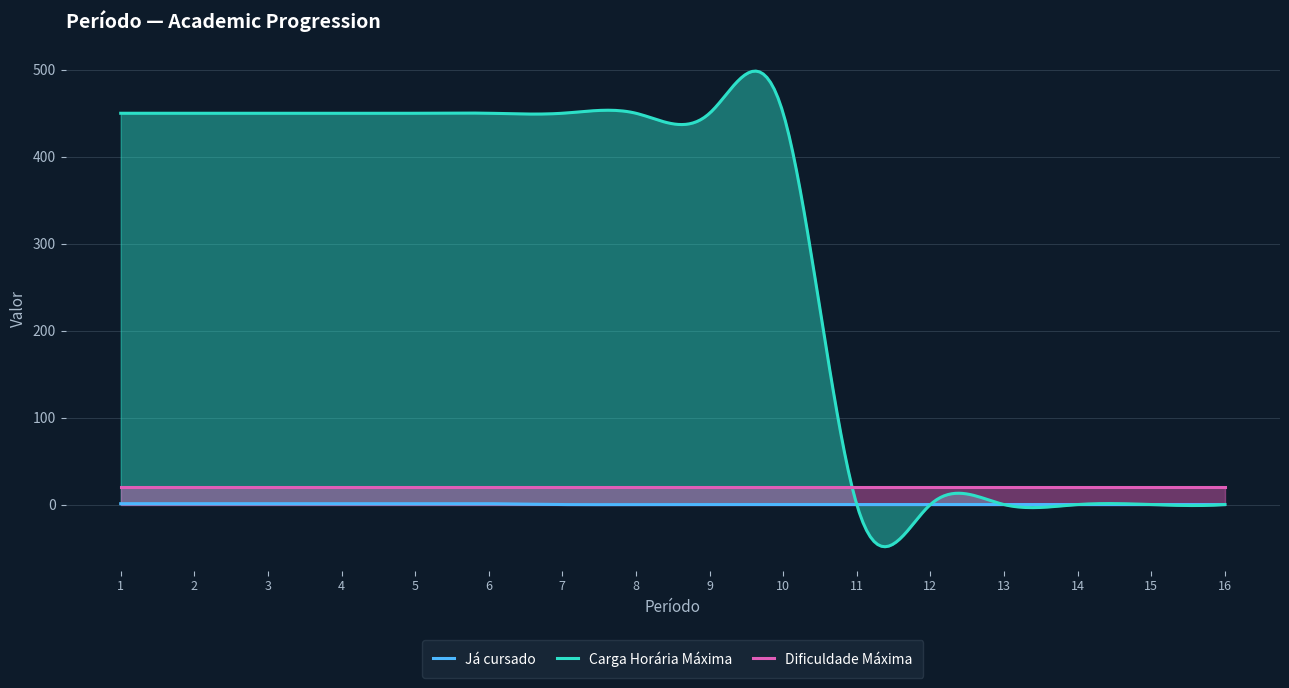

Reading left to right, extract all data points from this chart.

Já cursado: 1=1	2=1	3=1	4=1	5=1	6=1	7=0	8=0	9=0	10=0	11=0	12=0	13=0	14=0	15=0	16=0
Carga Horária Máxima: 1=450	2=450	3=450	4=450	5=450	6=450	7=450	8=450	9=450	10=450	11=0	12=0	13=0	14=0	15=0	16=0
Dificuldade Máxima: 1=20	2=20	3=20	4=20	5=20	6=20	7=20	8=20	9=20	10=20	11=20	12=20	13=20	14=20	15=20	16=20